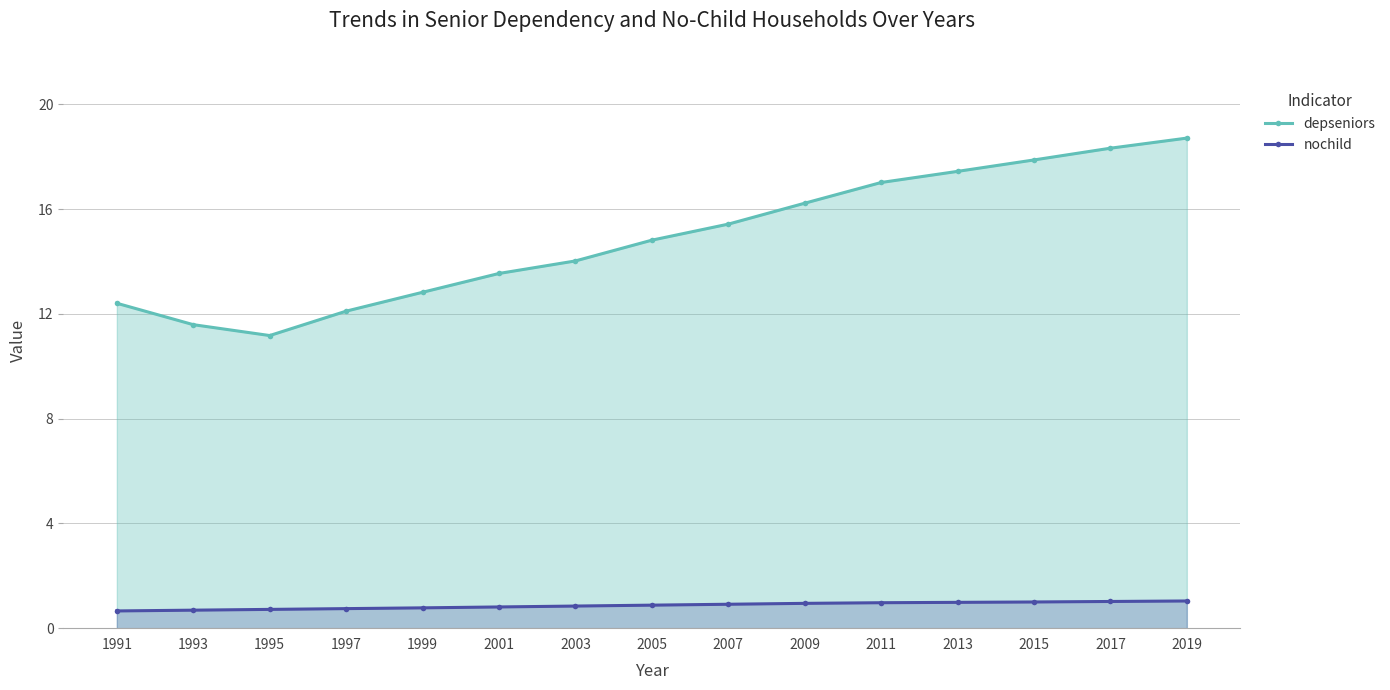

Between 2019 and 2011, which is larger?

2019